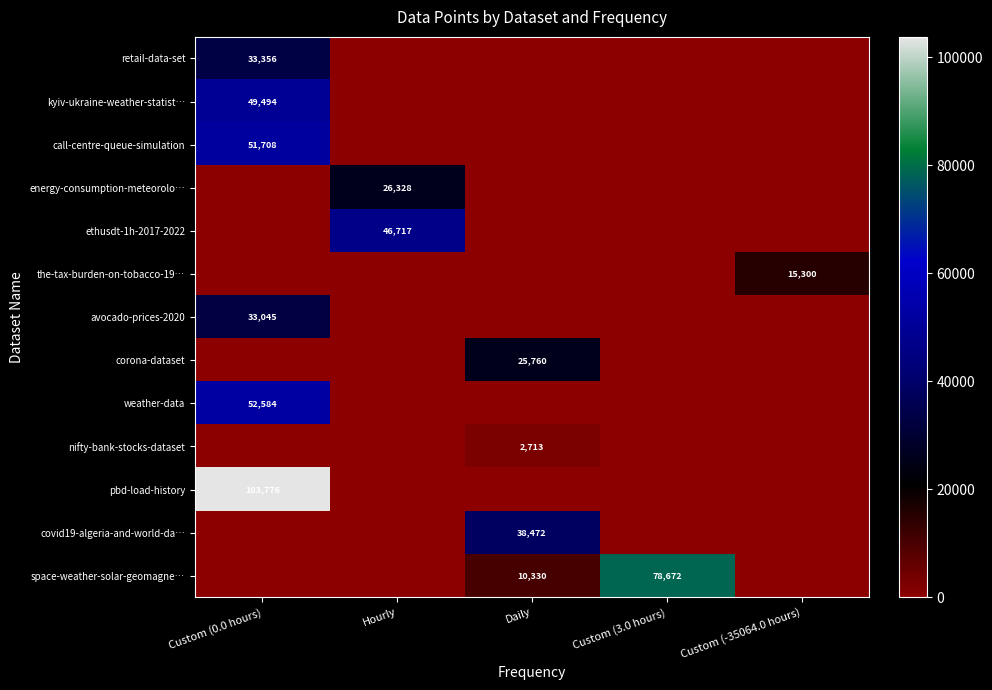

The retail-data-set series shows 33356 at Custom (0.0 hours). True or false?

True